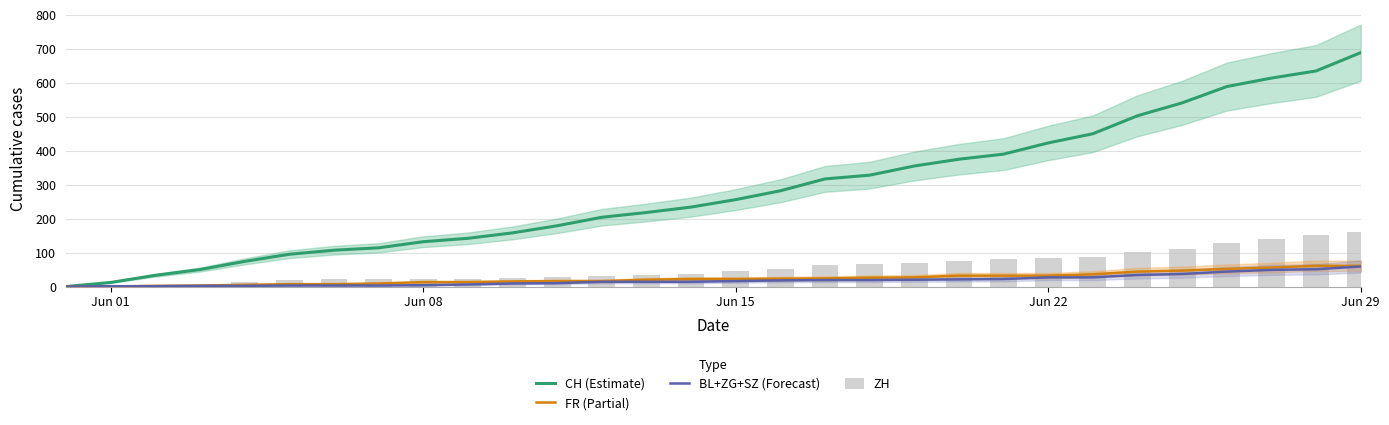

The value of CH (Estimate) at 6 is 185. True or false?

False